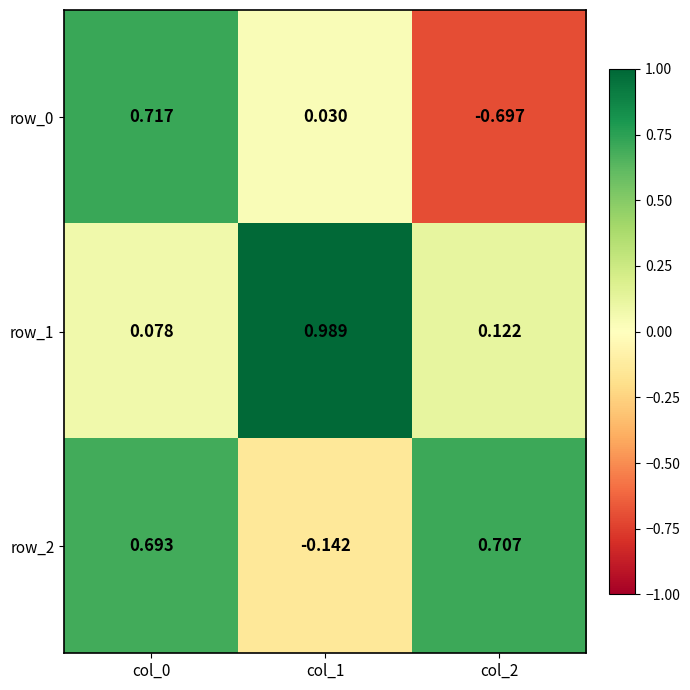

Reading right to left, what are all the values shown in this chart?

row_0: -0.7	0.0	0.7
row_1: 0.1	1.0	0.1
row_2: 0.7	-0.1	0.7